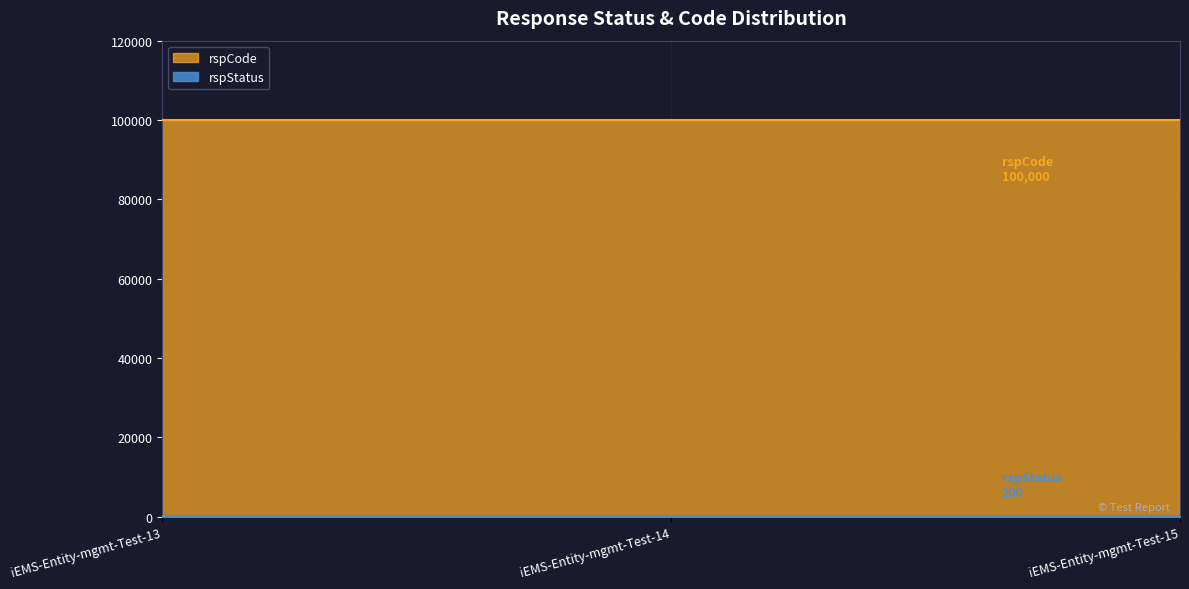

Does the chart display data point markers on the line(s)?

No